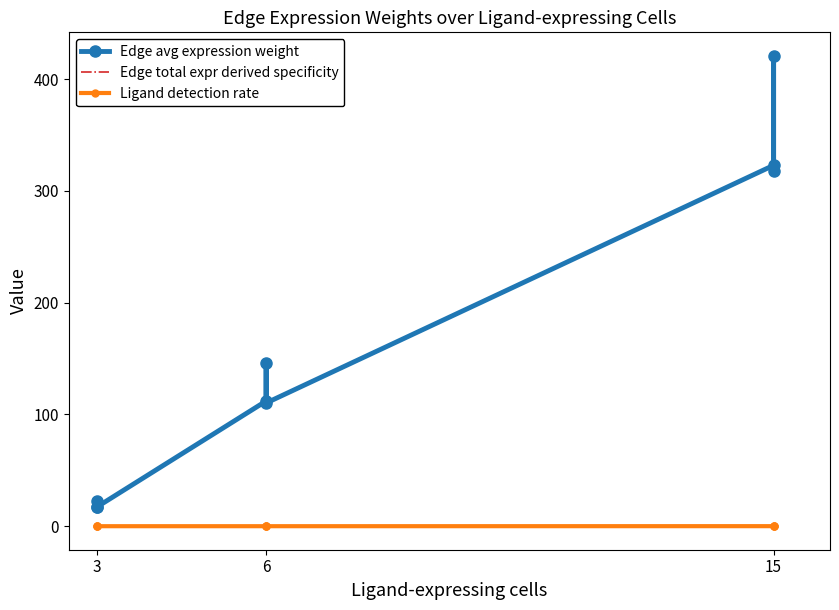

The value of Ligand detection rate at 6 is 0.0. True or false?

False